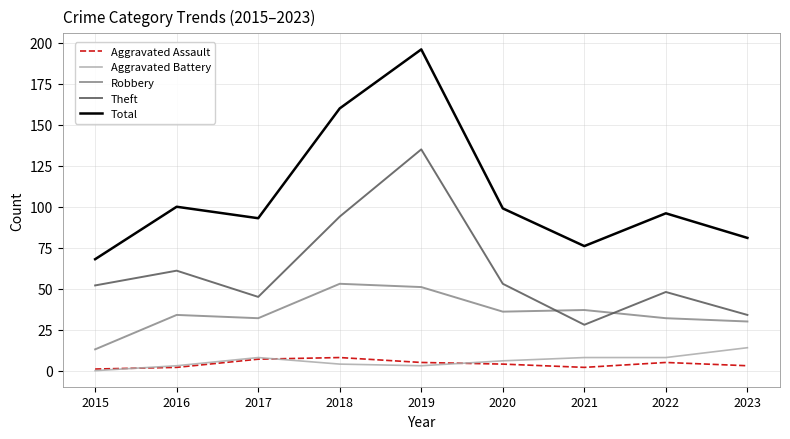

Which series has the largest range (max minus min)?

Total